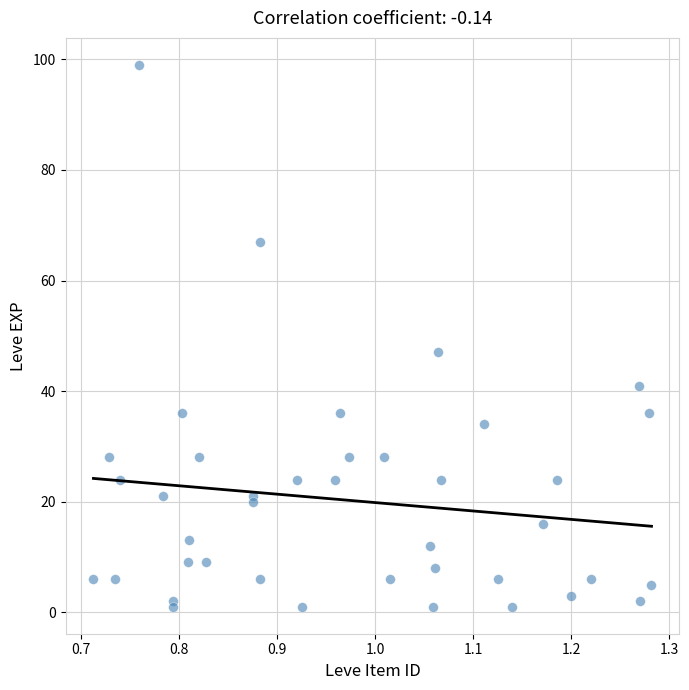

What Y value in the scatter plot is closest to 50?

47